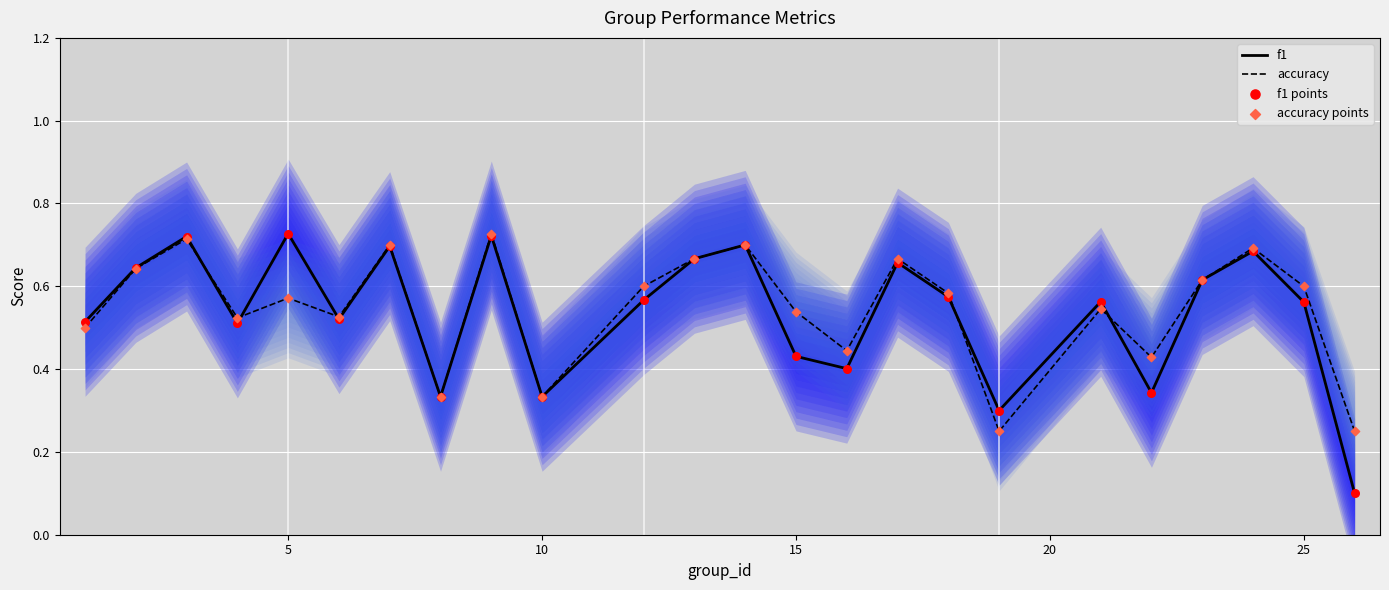

Which series has the widest spread of Y values?

f1